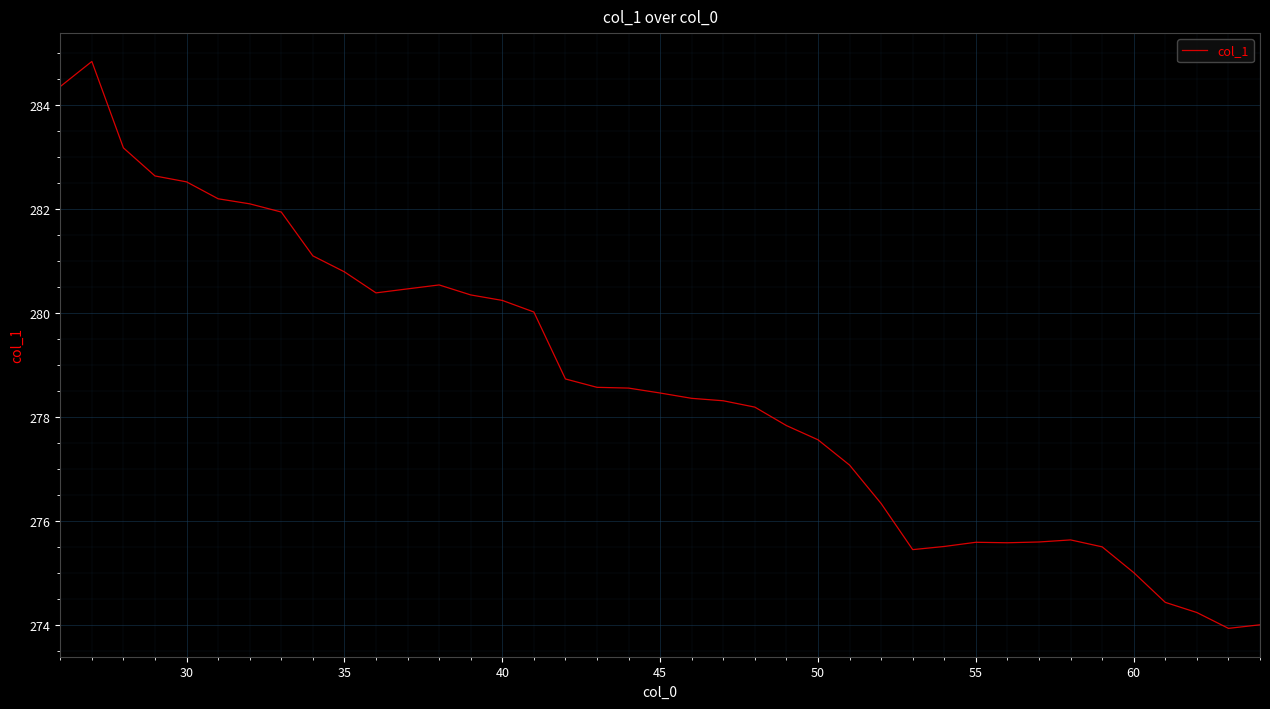

What is the minimum value shown in the chart?

273.9